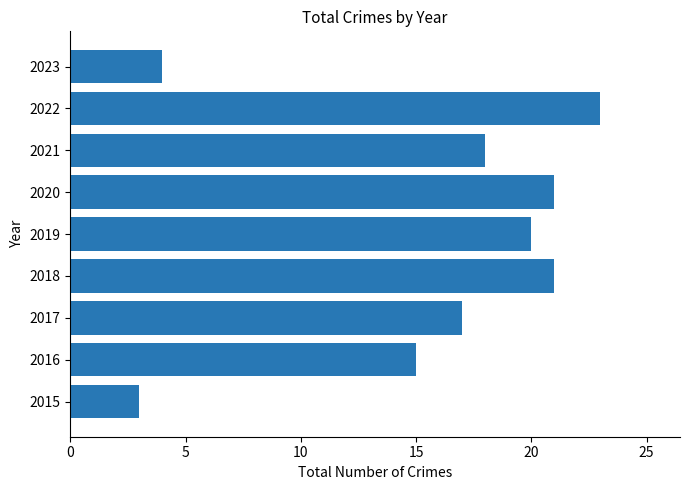

What is the greatest value displayed?

23